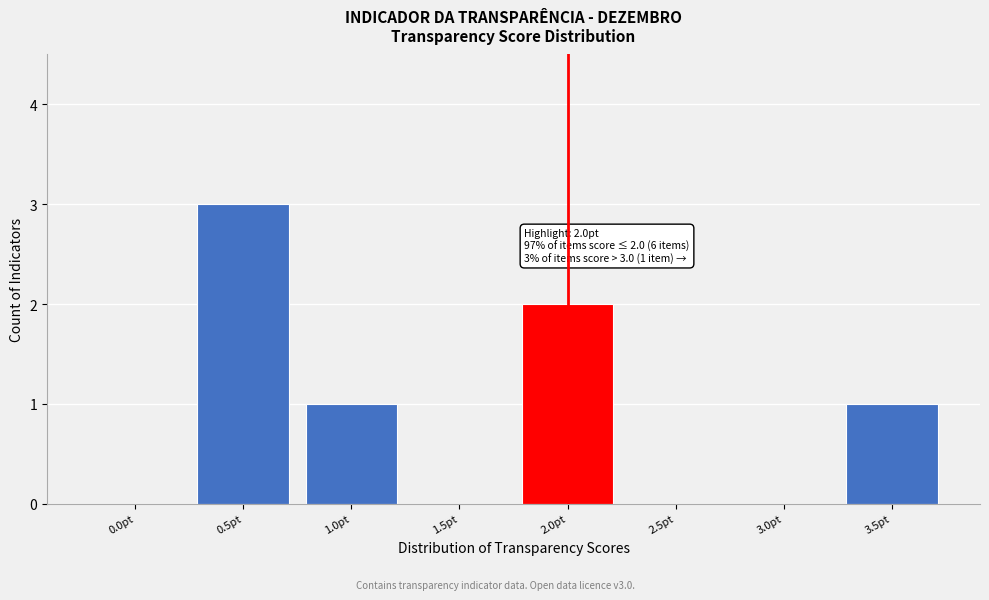

Reading left to right, what are all the values shown in this chart?

0.0pt=0	0.5pt=3	1.0pt=1	1.5pt=0	2.0pt=2	2.5pt=0	3.0pt=0	3.5pt=1